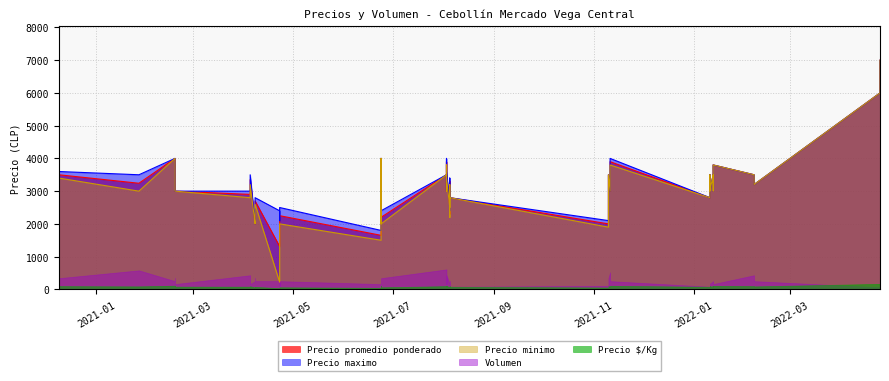

True or false: Precio $/Kg and Precio minimo intersect in this chart.

False